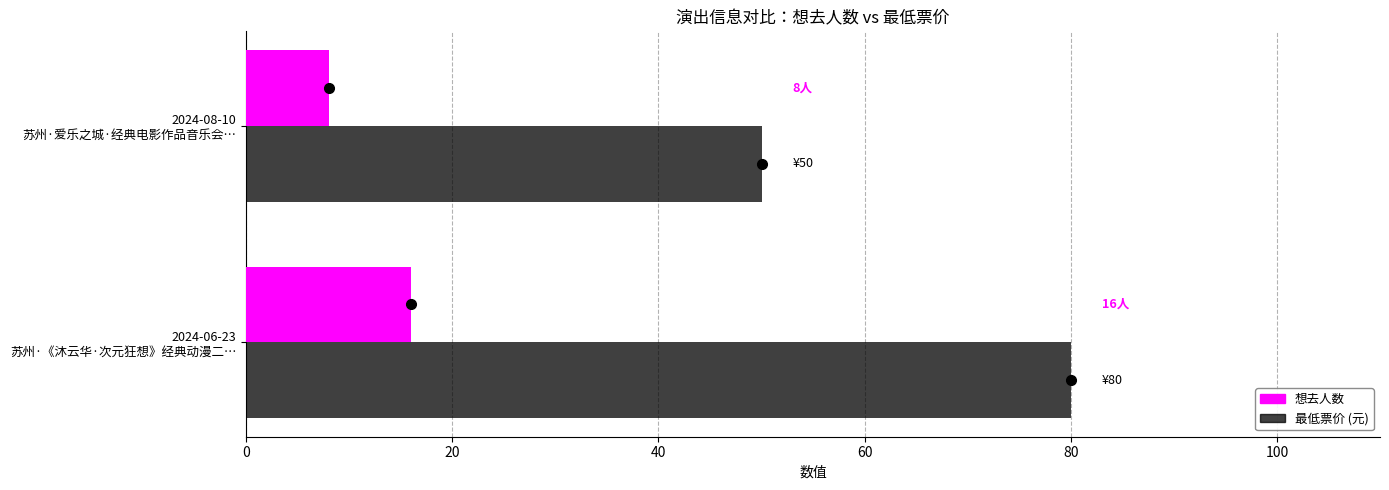

What is the maximum value shown in the chart?

80